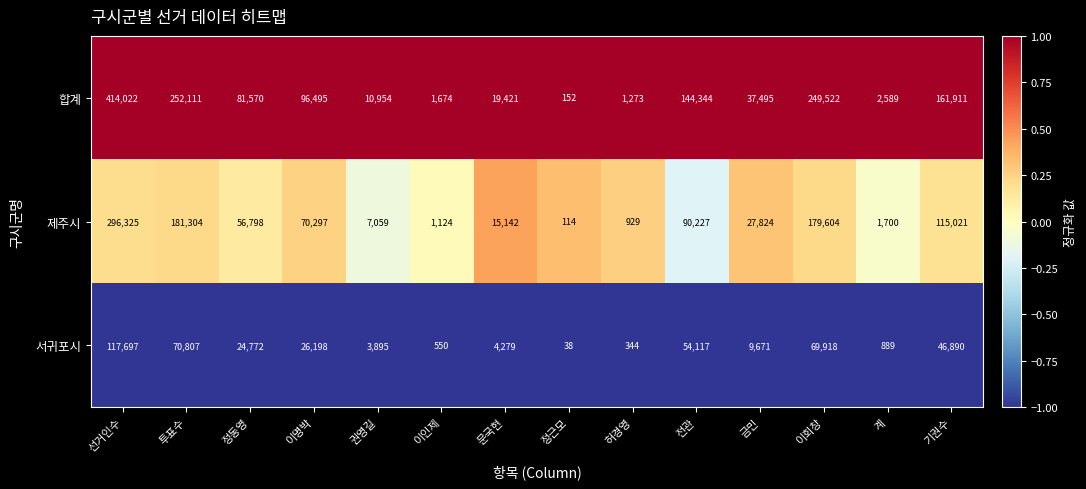

Read the 제주시 value at 금민, to the nearest 10.

27820